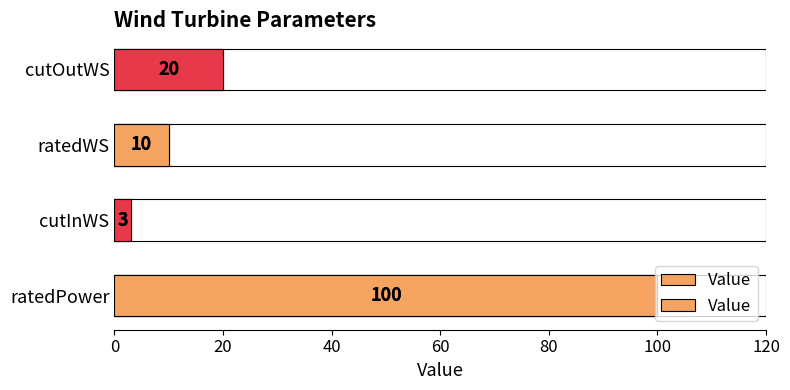

What is the average value?

33